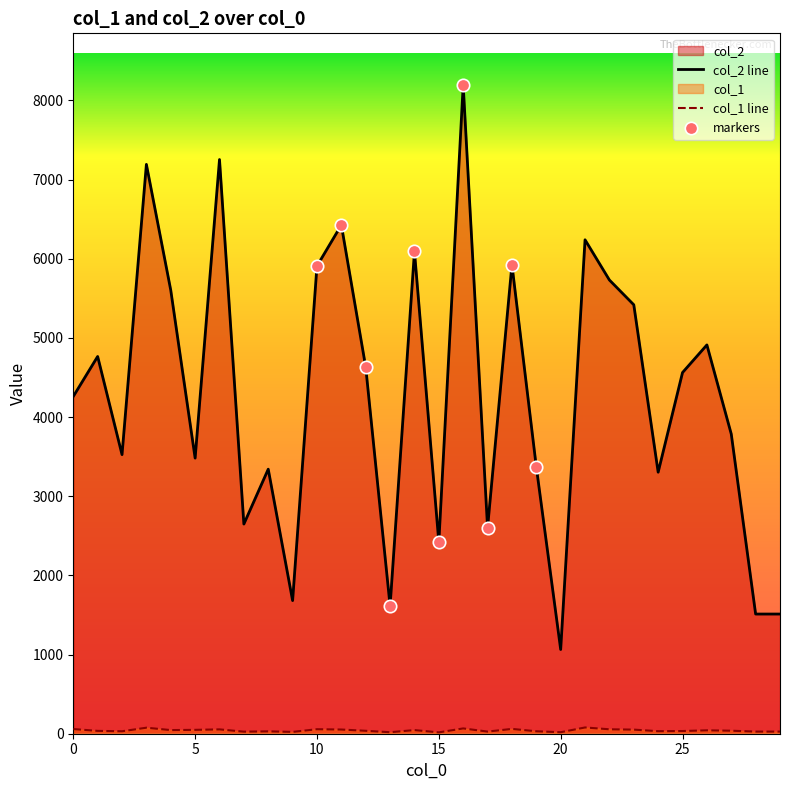

At which category is the sum across all series the highest?

16